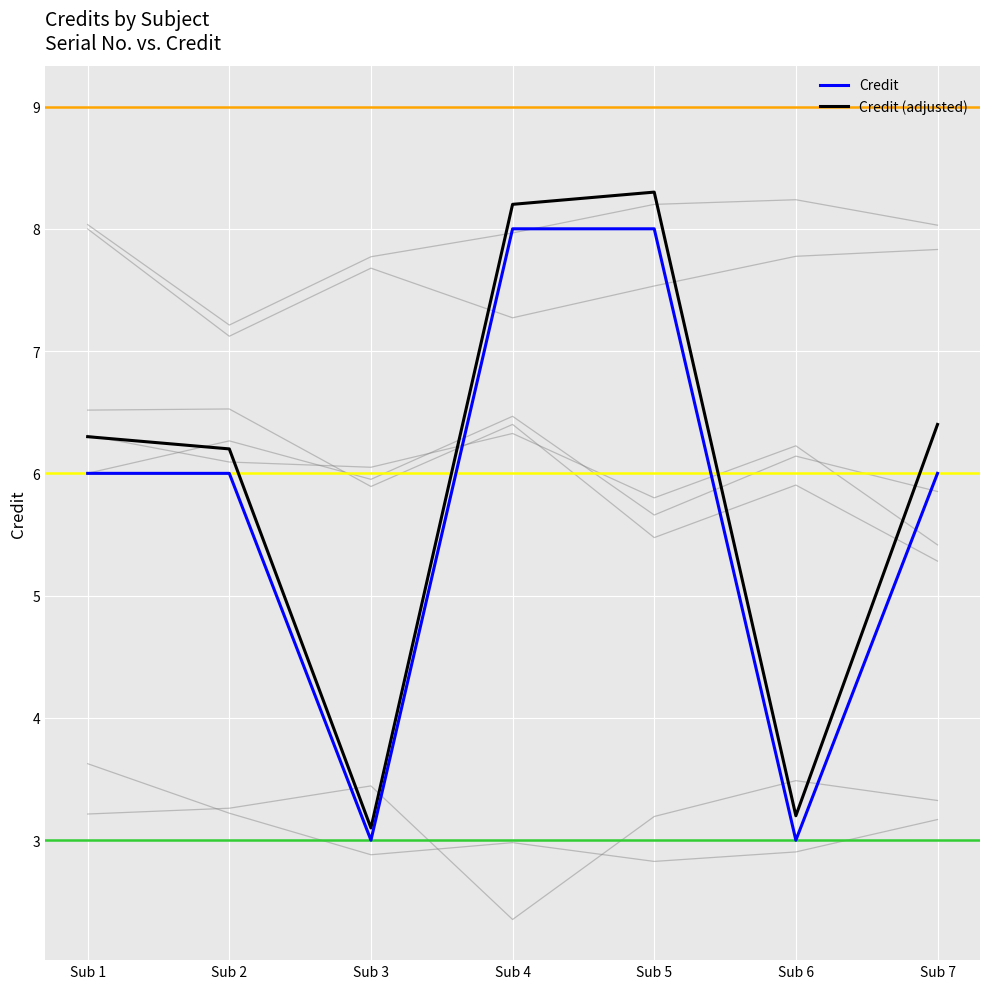

In Credit (adjusted), how many points are lower than both neighbors (excluding endpoints)?

2